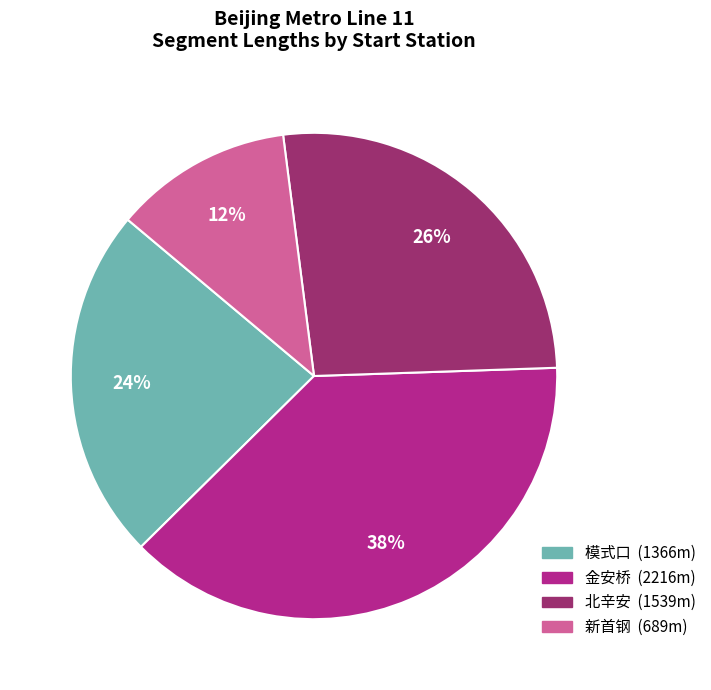

Is there a majority slice in this chart?

No